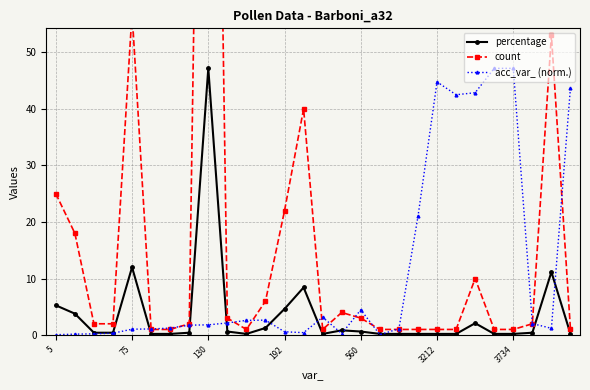

Reading left to right, list all the values displayed in this chart.

percentage: 5.3	3.8	0.4	0.4	12.0	0.2	0.2	0.4	47.2	0.6	0.2	1.3	4.6	8.4	0.2	0.8	0.6	0.2	0.2	0.2	0.2	0.2	2.1	0.2	0.2	0.4	11.2	0.2
count: 25.0	18.0	2.0	2.0	57.0	1.0	1.0	2.0	224.0	3.0	1.0	6.0	22.0	40.0	1.0	4.0	3.0	1.0	1.0	1.0	1.0	1.0	10.0	1.0	1.0	2.0	53.0	1.0
acc_var_ (norm.): 0.1	0.2	0.2	0.3	1.0	1.1	1.2	1.8	1.8	2.1	2.6	2.6	0.6	0.4	3.2	0.3	4.5	0.1	1.1	21.0	44.8	42.5	42.9	47.2	47.2	2.0	1.2	43.8